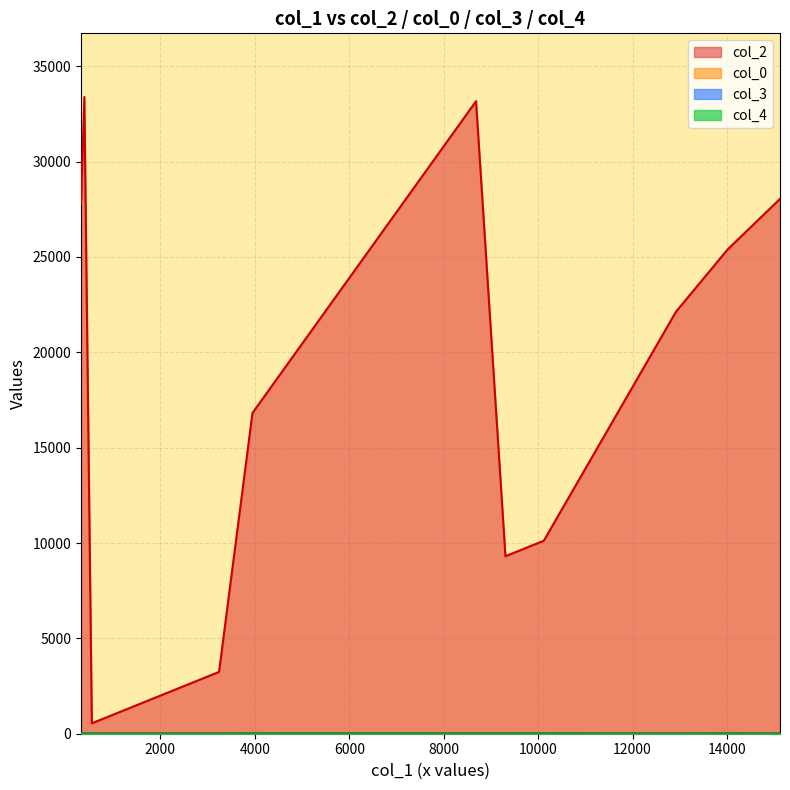

How many values in the col_2 series are below 22133?

5